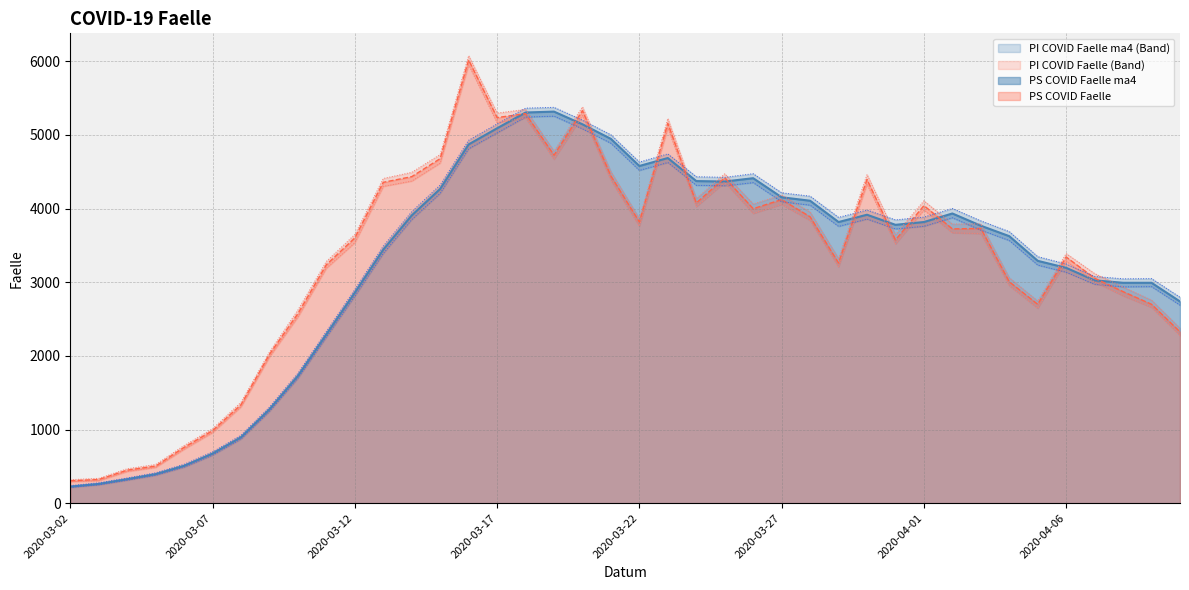

What is the minimum value shown in the chart?

213